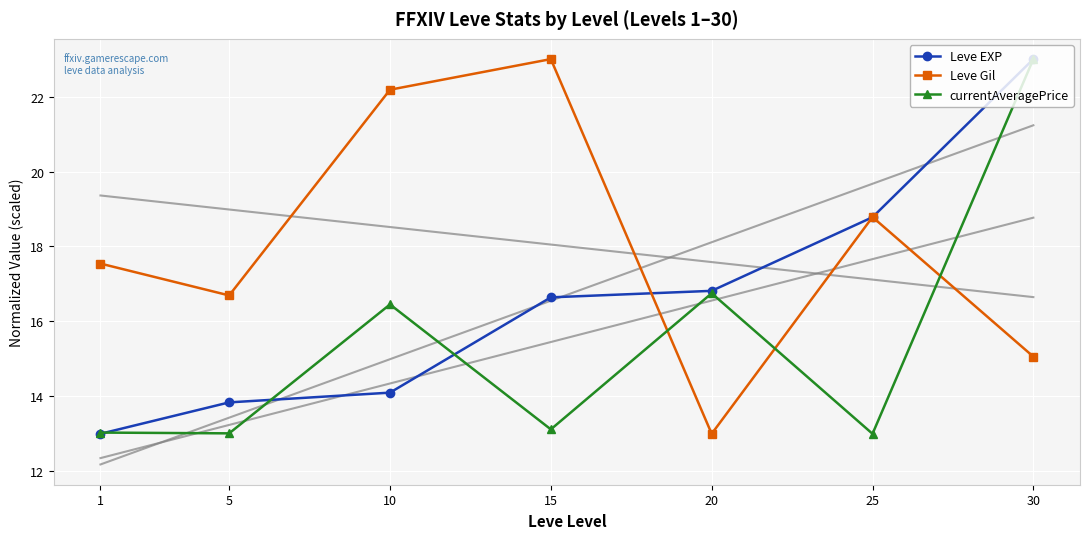

What is the maximum value shown in the chart?

23.0